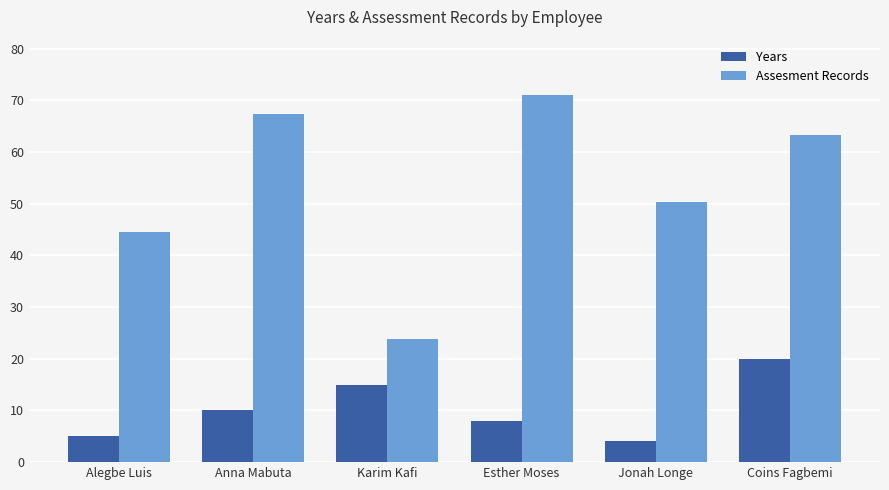

How many distinct data groups are displayed?

2